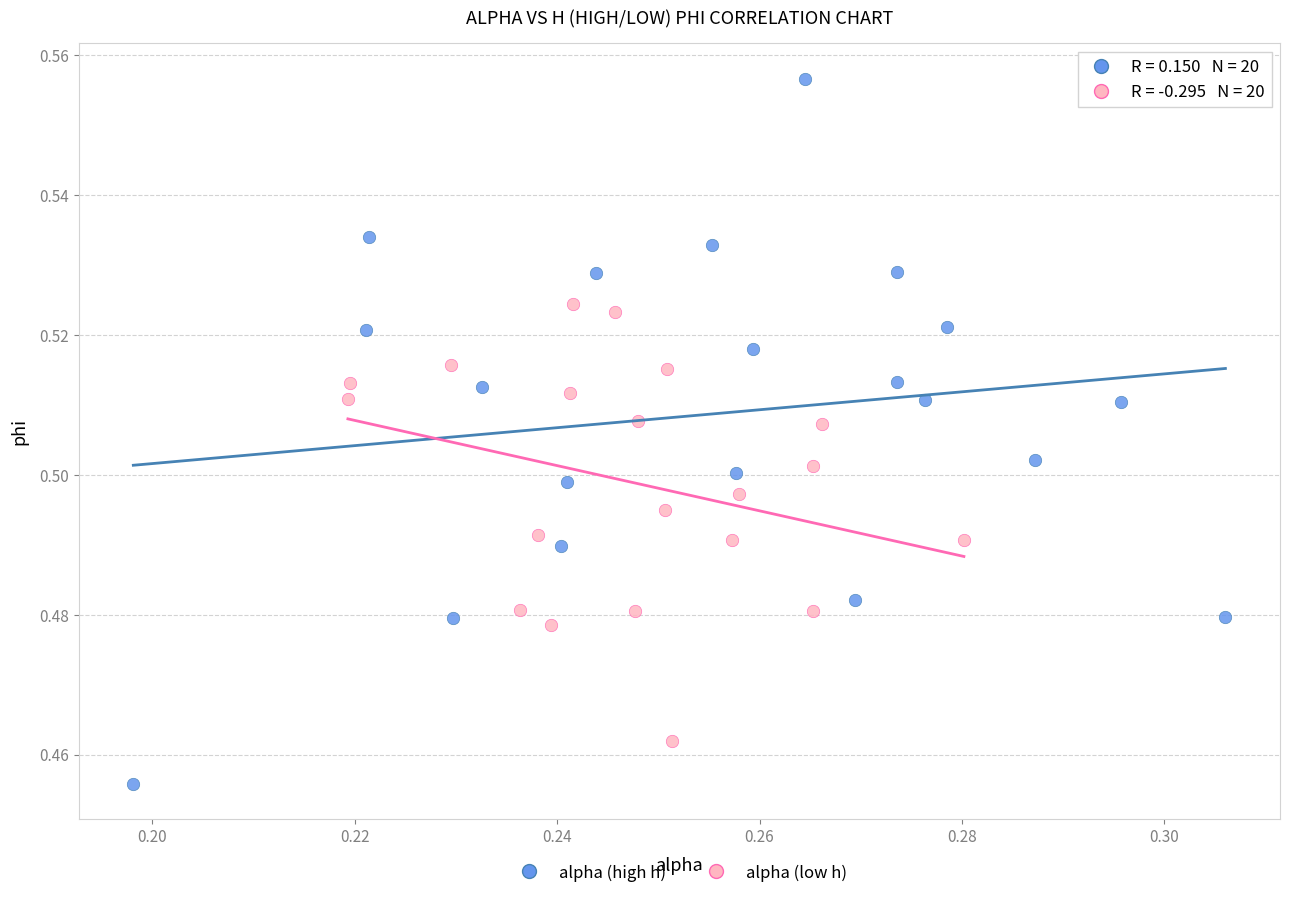

Which series has the largest Y range (max minus min)?

alpha (high h)